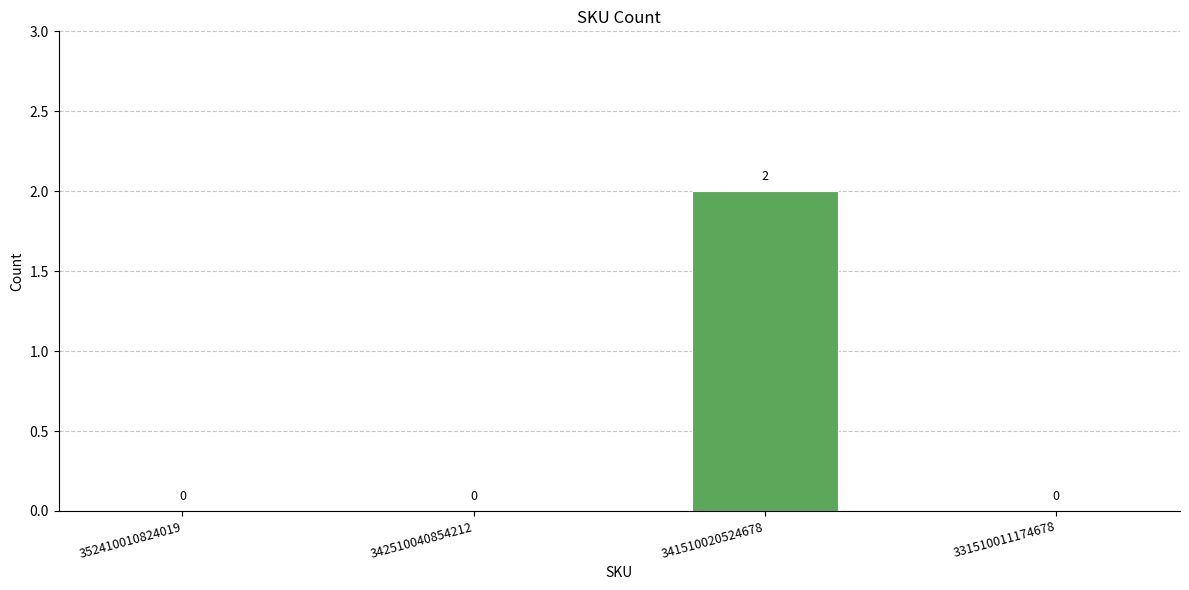

True or false: the data shows 1 at 331510011174678.

False